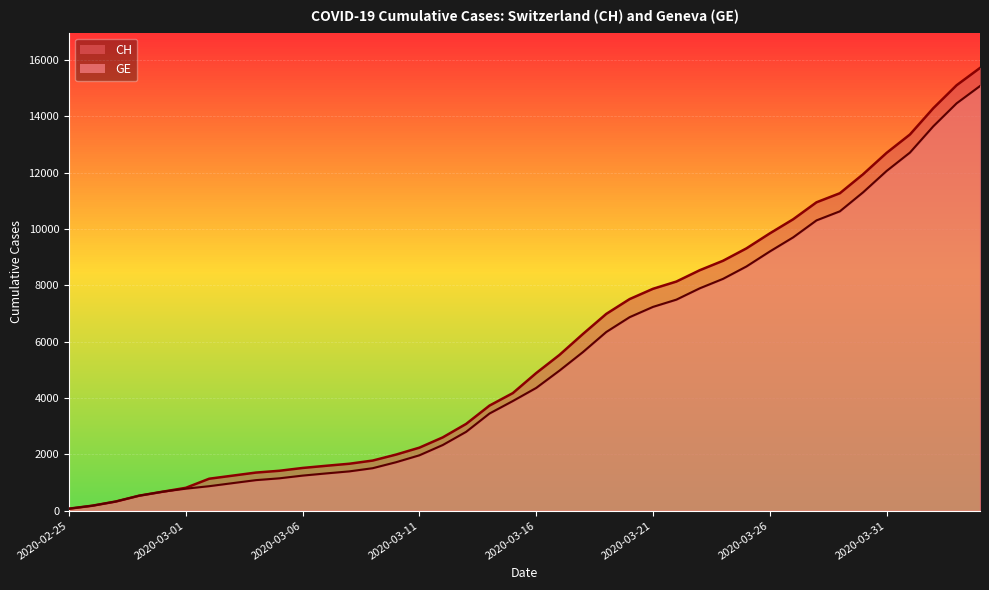

Reading right to left, transcribe all the data shown in this chart.

CH: 2020-04-04=15719	2020-04-03=15106	2020-04-02=14289	2020-04-01=13356	2020-03-31=12703	2020-03-30=11949	2020-03-29=11271	2020-03-28=10949	2020-03-27=10346	2020-03-26=9845	2020-03-25=9313	2020-03-24=8874	2020-03-23=8537	2020-03-22=8135	2020-03-21=7878	2020-03-20=7513	2020-03-19=6987	2020-03-18=6273	2020-03-17=5533	2020-03-16=4886	2020-03-15=4175	2020-03-14=3731	2020-03-13=3081	2020-03-12=2603	2020-03-11=2238	2020-03-10=1992	2020-03-09=1780	2020-03-08=1667	2020-03-07=1594	2020-03-06=1517	2020-03-05=1417	2020-03-04=1353	2020-03-03=1244	2020-03-02=1135	2020-03-01=812	2020-02-29=673	2020-02-28=533	2020-02-27=326	2020-02-26=178	2020-02-25=72
GE: 2020-04-04=15077	2020-04-03=14464	2020-04-02=13647	2020-04-01=12714	2020-03-31=12061	2020-03-30=11307	2020-03-29=10629	2020-03-28=10307	2020-03-27=9704	2020-03-26=9203	2020-03-25=8671	2020-03-24=8232	2020-03-23=7895	2020-03-22=7493	2020-03-21=7236	2020-03-20=6871	2020-03-19=6345	2020-03-18=5631	2020-03-17=4976	2020-03-16=4359	2020-03-15=3894	2020-03-14=3450	2020-03-13=2800	2020-03-12=2332	2020-03-11=1967	2020-03-10=1721	2020-03-09=1509	2020-03-08=1396	2020-03-07=1323	2020-03-06=1246	2020-03-05=1149	2020-03-04=1085	2020-03-03=978	2020-03-02=870	2020-03-01=782	2020-02-29=673	2020-02-28=533	2020-02-27=326	2020-02-26=178	2020-02-25=72